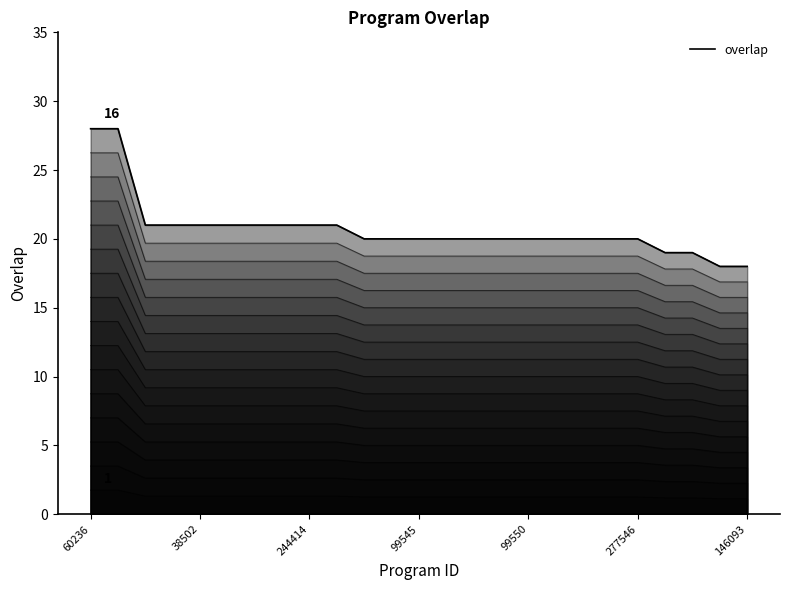

At how many categories does at least one series exceed 27?

2